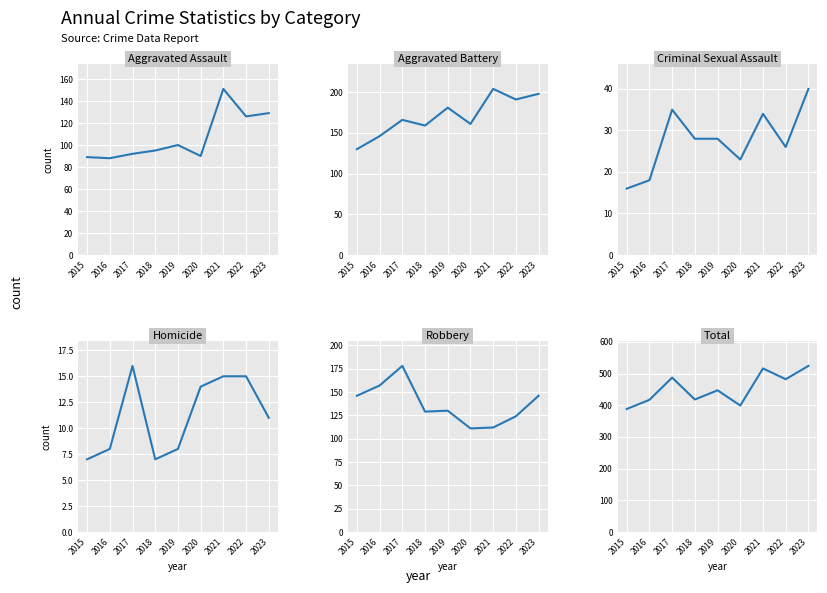

What is the difference between the highest and lowest values at 2021?

501